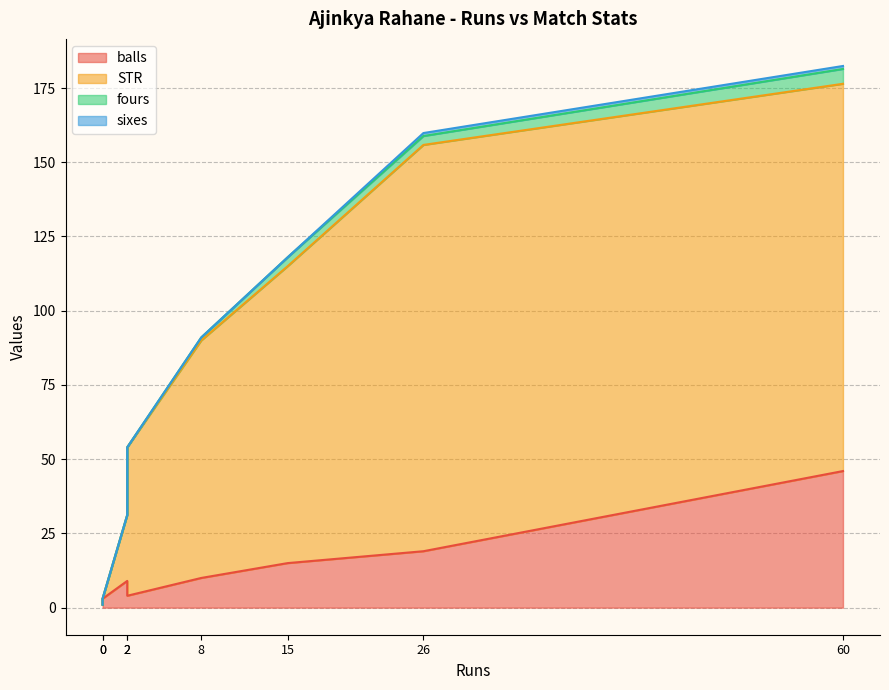

The fours series shows 3.0 at 26. True or false?

True